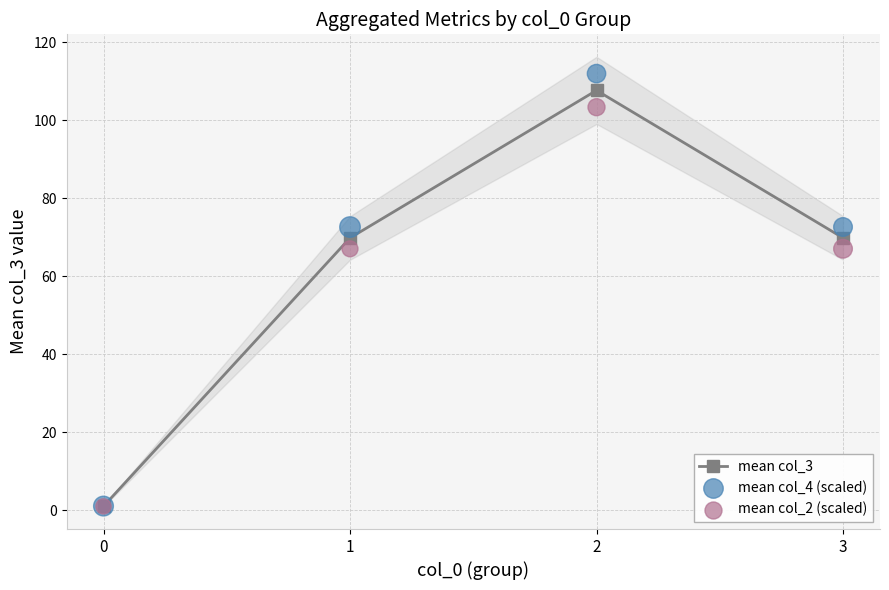

Is the value of mean col_2 (scaled) at 2 greater than the value of mean col_4 (scaled) at 2?

No